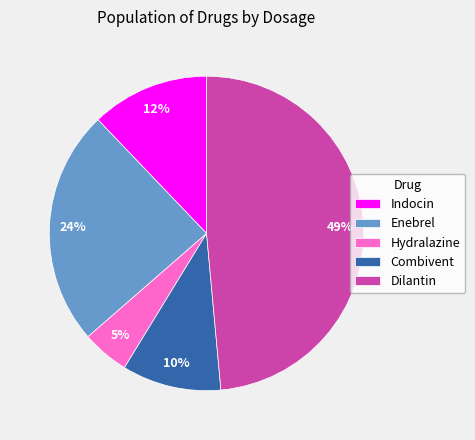

What is the ratio of the value at Indocin to the value at Combivent?

1.2